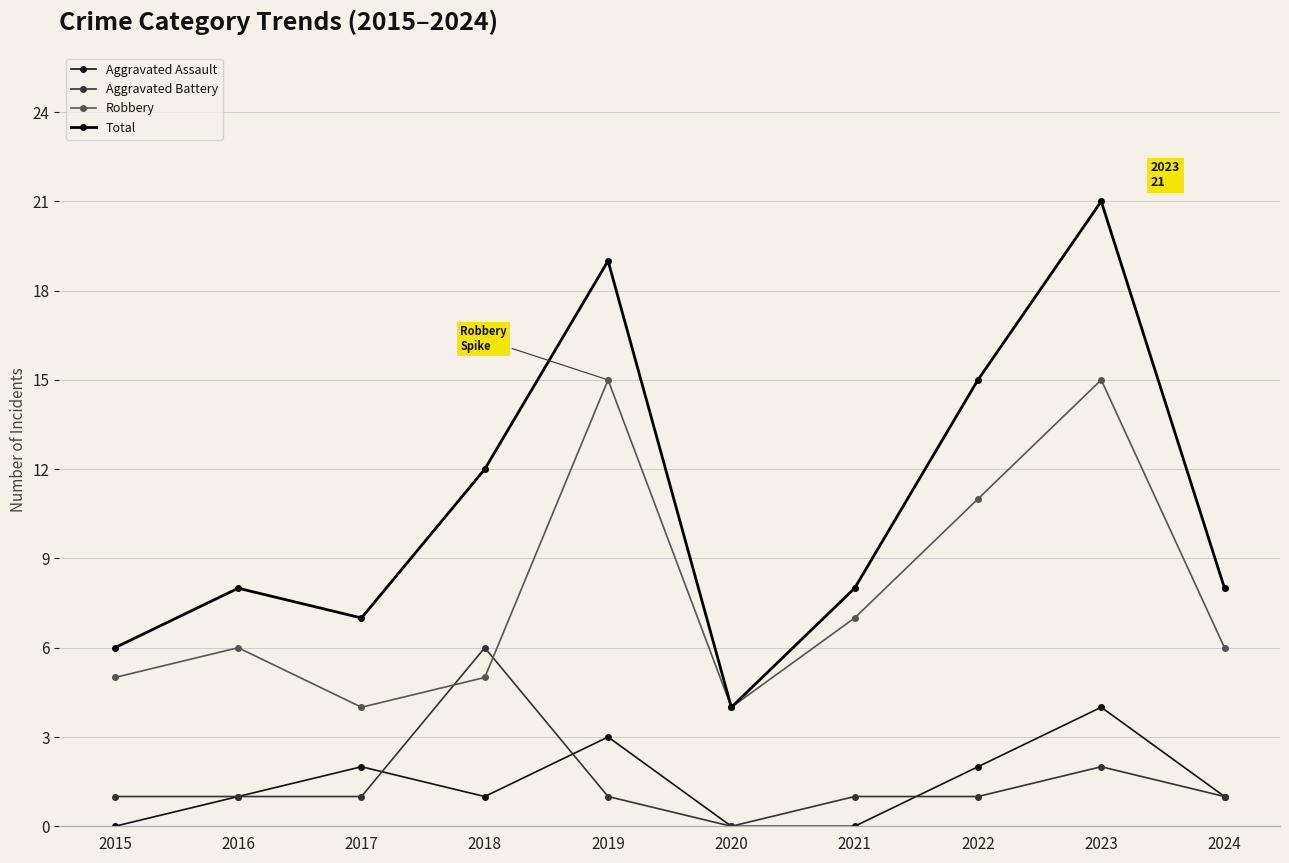

What are all the series names shown in the legend?

Aggravated Assault, Aggravated Battery, Robbery, Total